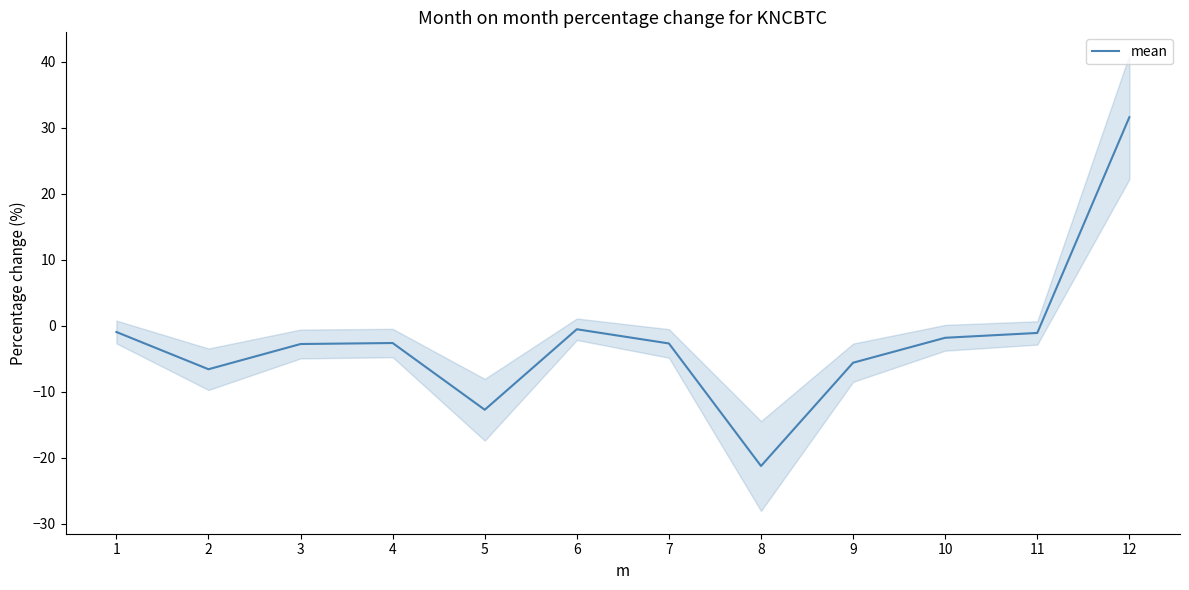

What is the sum of all values?

-26.8